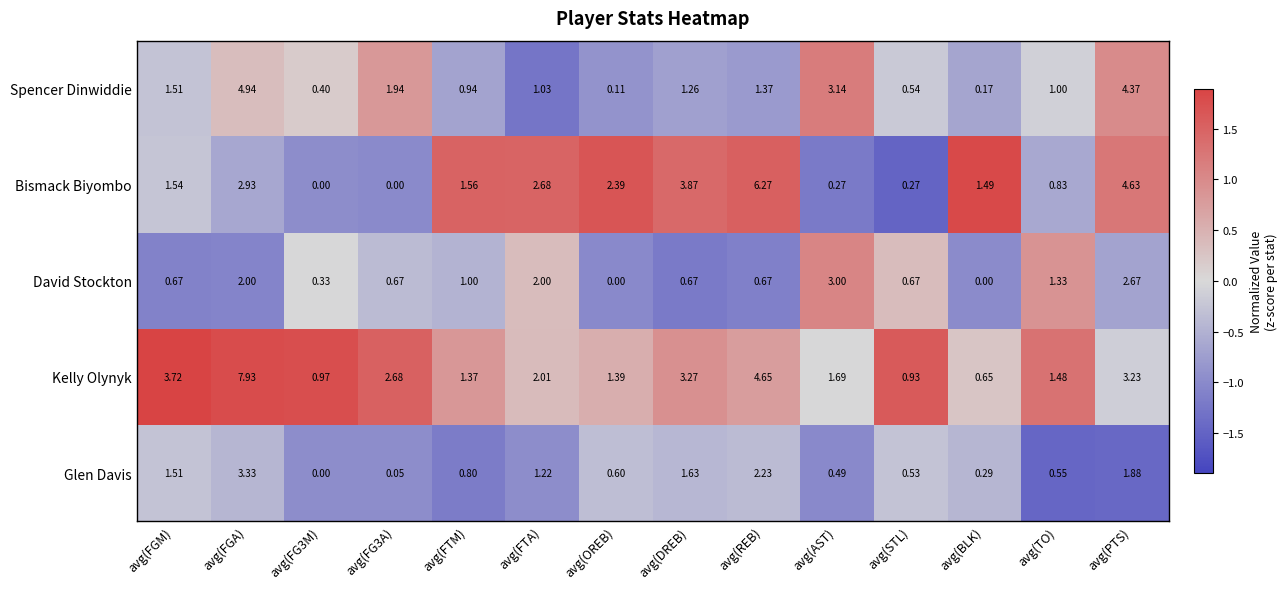

Count the number of categories in the chart.

14